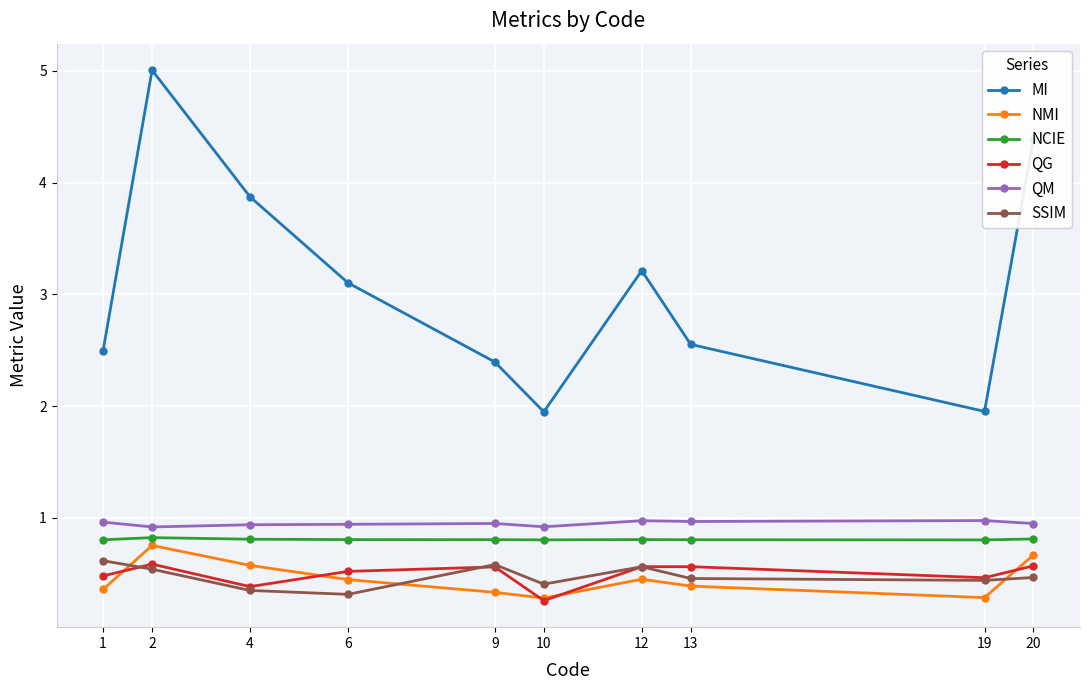

Which series has the largest total across all categories?

MI